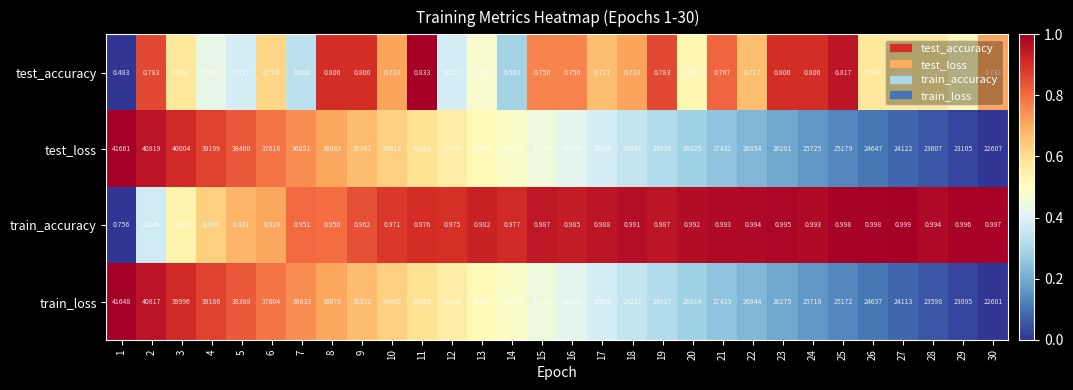

Count the number of data series in this chart.

4